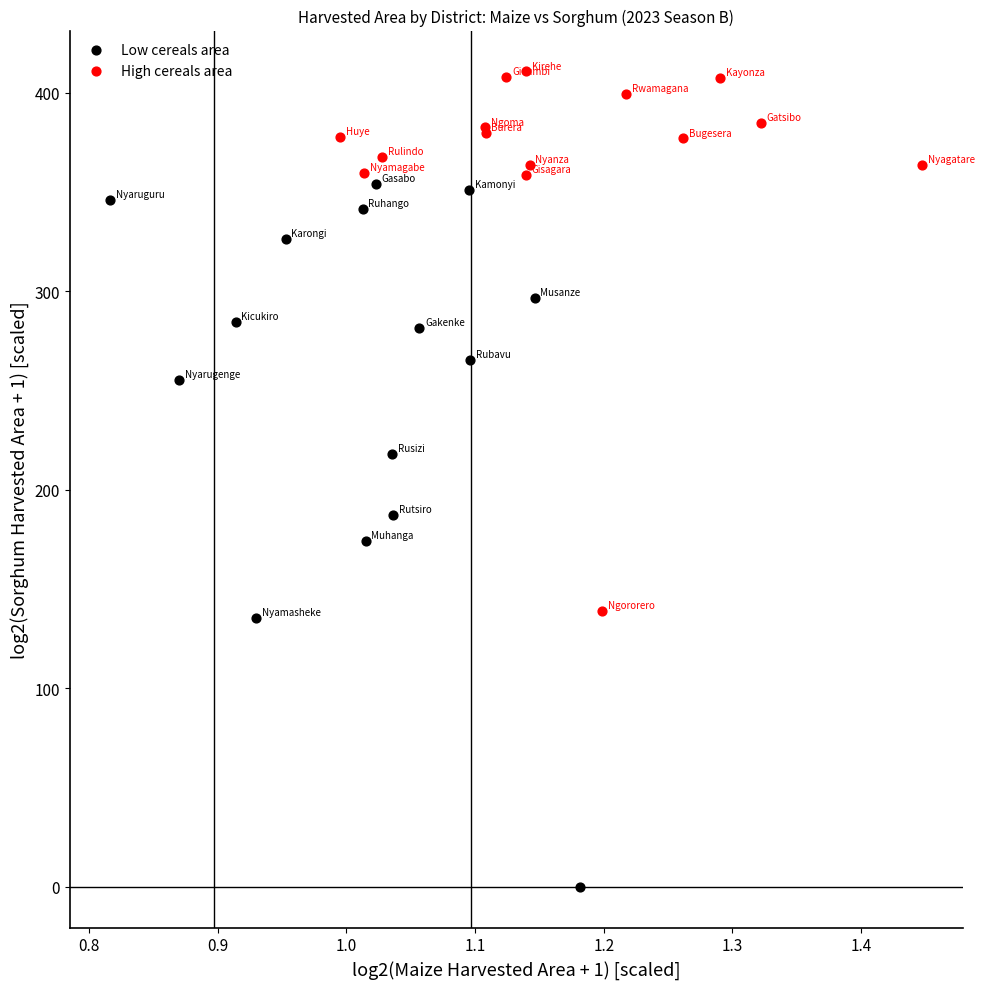

Which series has the largest Y range (max minus min)?

Low cereals area